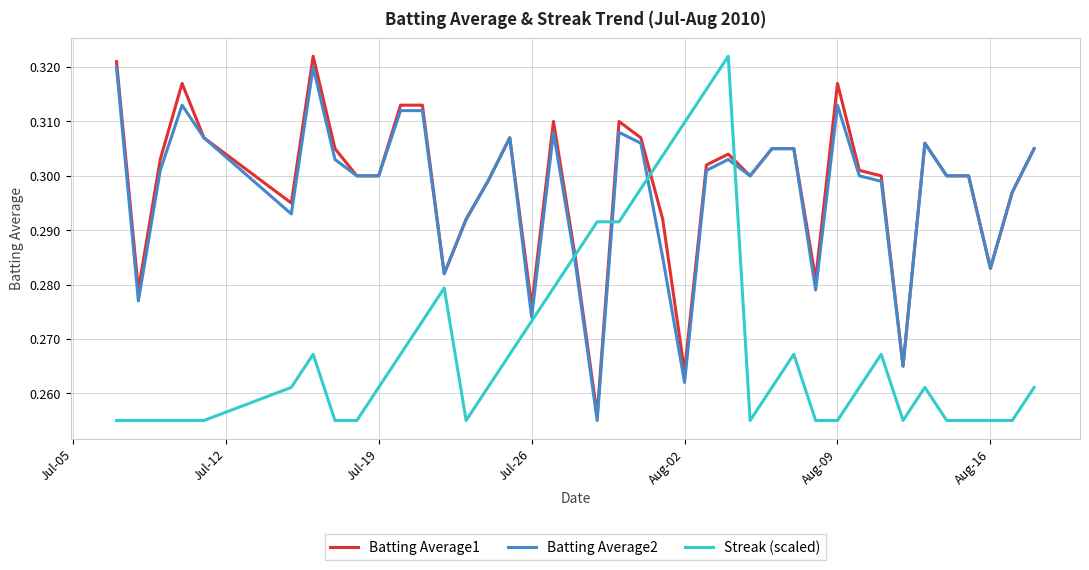

The value of Batting Average2 at Jul-19 is 0.4. True or false?

False